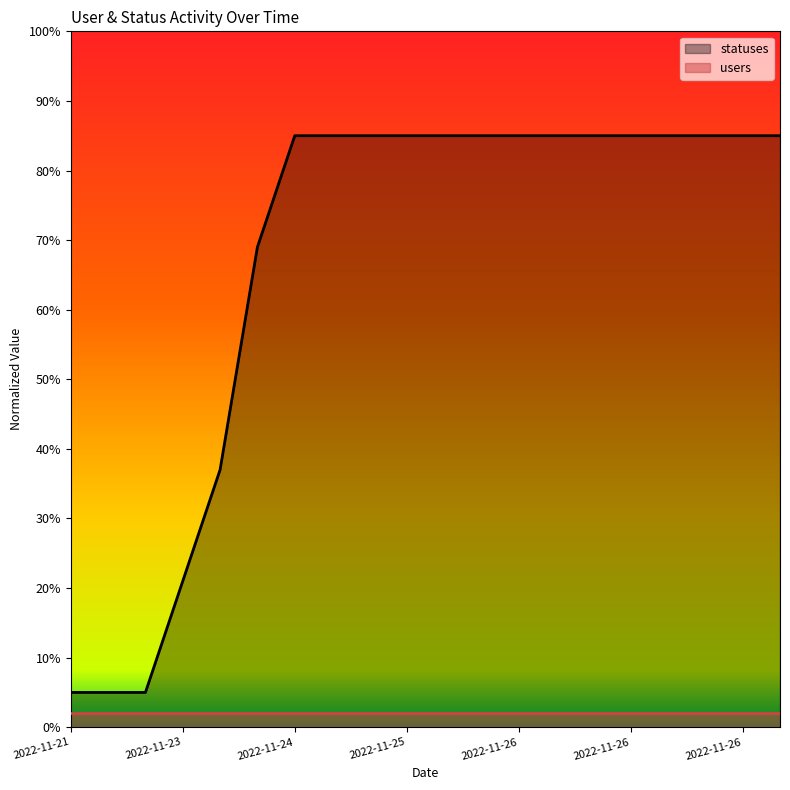

Which category has the lowest value across all series?

2022-11-21